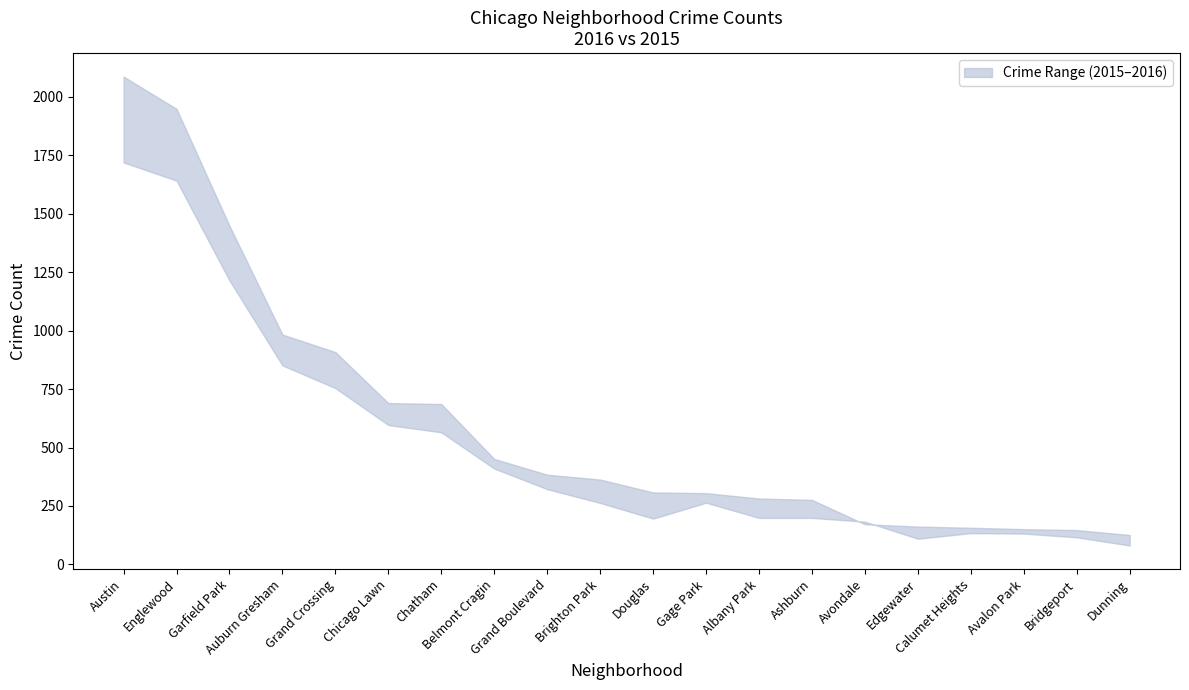

Which category has the lowest value in the lower series?

Dunning